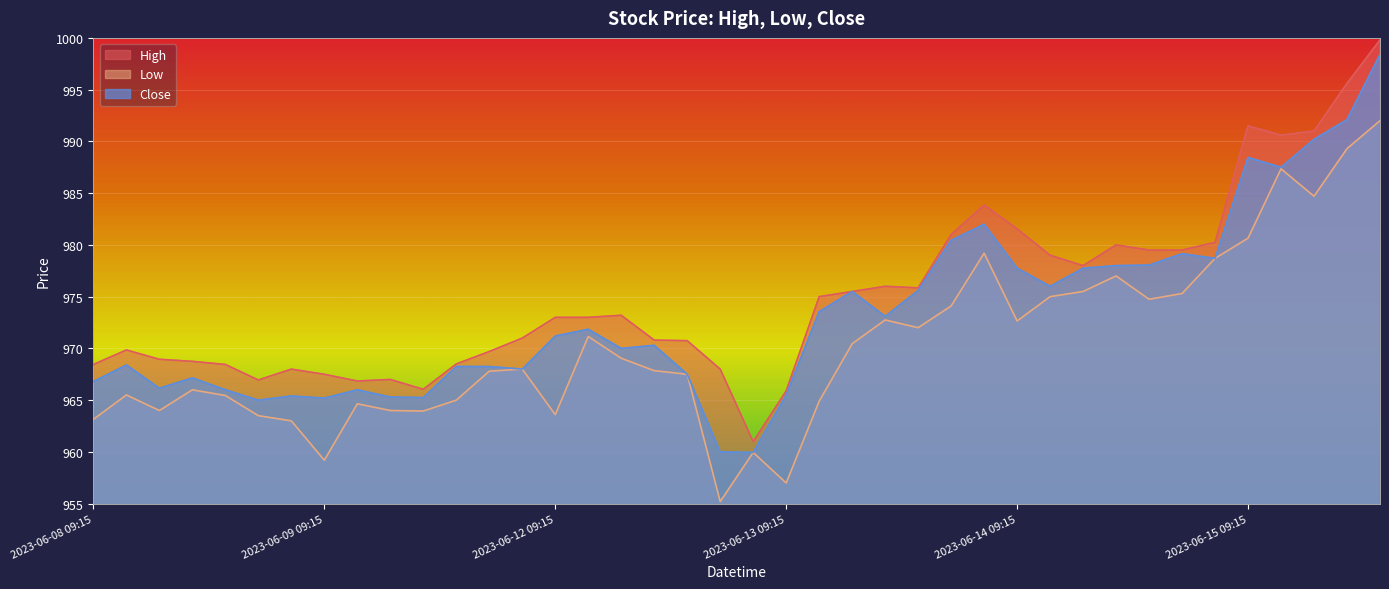

At which label does High first exceed 973?

2023-06-12 11:15